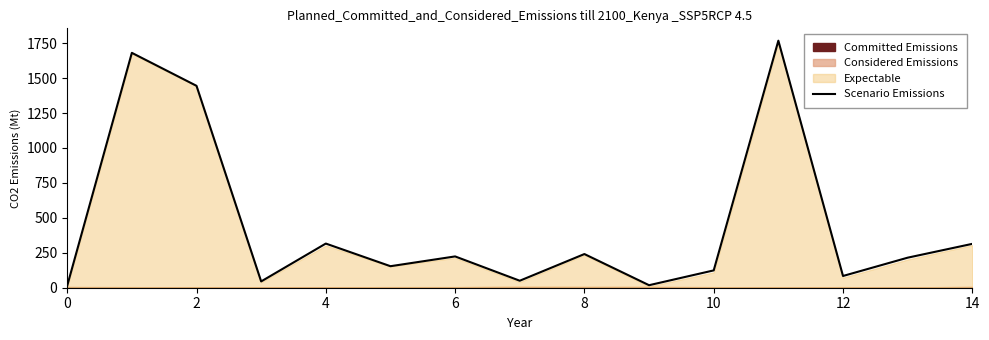

What is the minimum value shown in the chart?

14